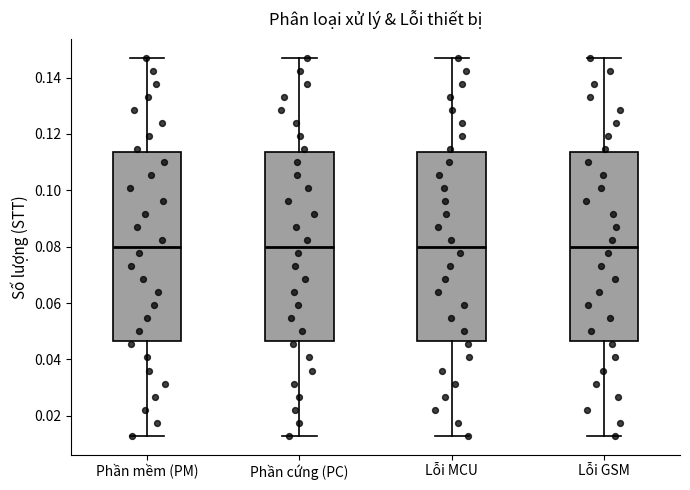

Reading left to right, transcribe this box plot: for each box, give where its median line is, the range the box spans, and where its two whiskers end, as read against the y-axis. The values are not printed on the chart, so give them approximately, as read against the axis.

Phần mềm (PM): median 0.080, box 0.046 to 0.114, whiskers 0.012 to 0.148
Phần cứng (PC): median 0.080, box 0.046 to 0.114, whiskers 0.012 to 0.148
Lỗi MCU: median 0.080, box 0.046 to 0.114, whiskers 0.012 to 0.148
Lỗi GSM: median 0.080, box 0.046 to 0.114, whiskers 0.012 to 0.148